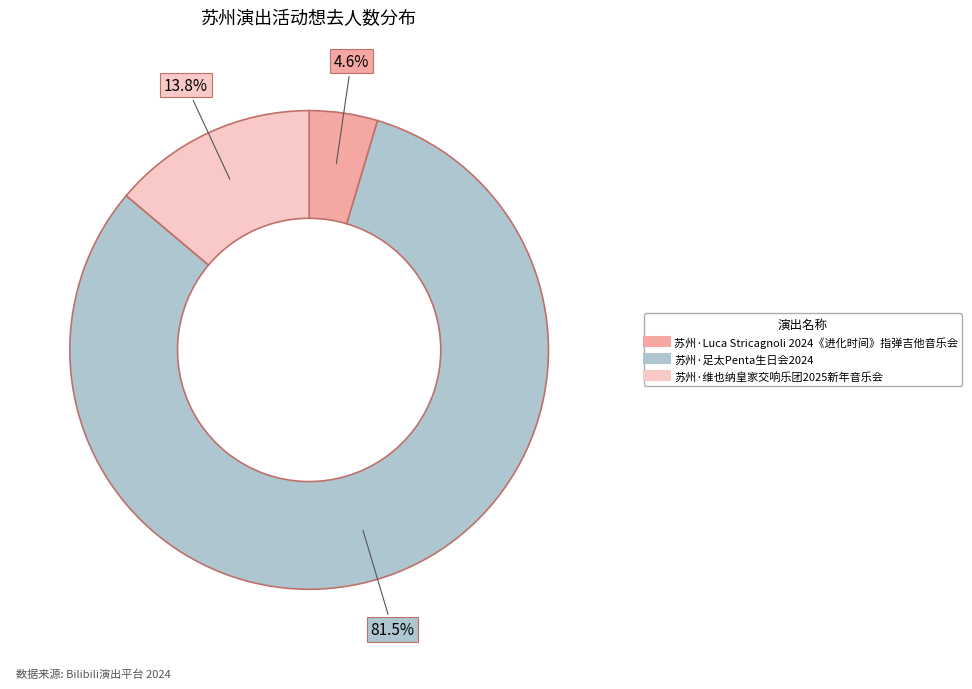

Which slice represents more than half of the pie?

苏州·足太Penta生日会2024